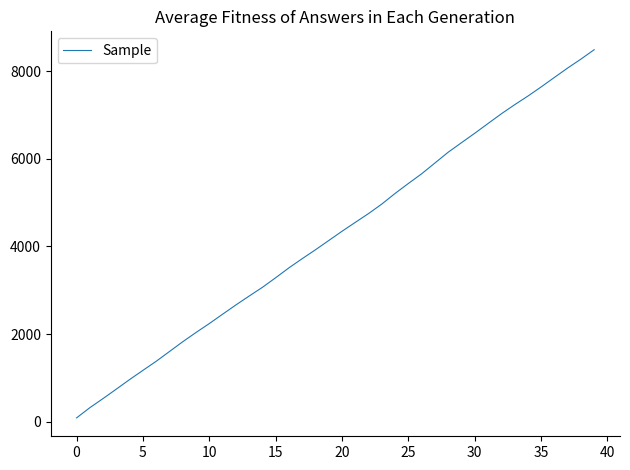

What is the difference between the maximum and minimum values?

8397